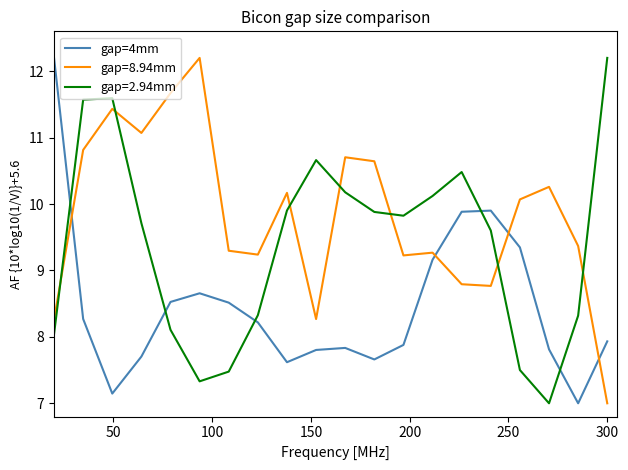

Does the chart have visible grid lines?

No